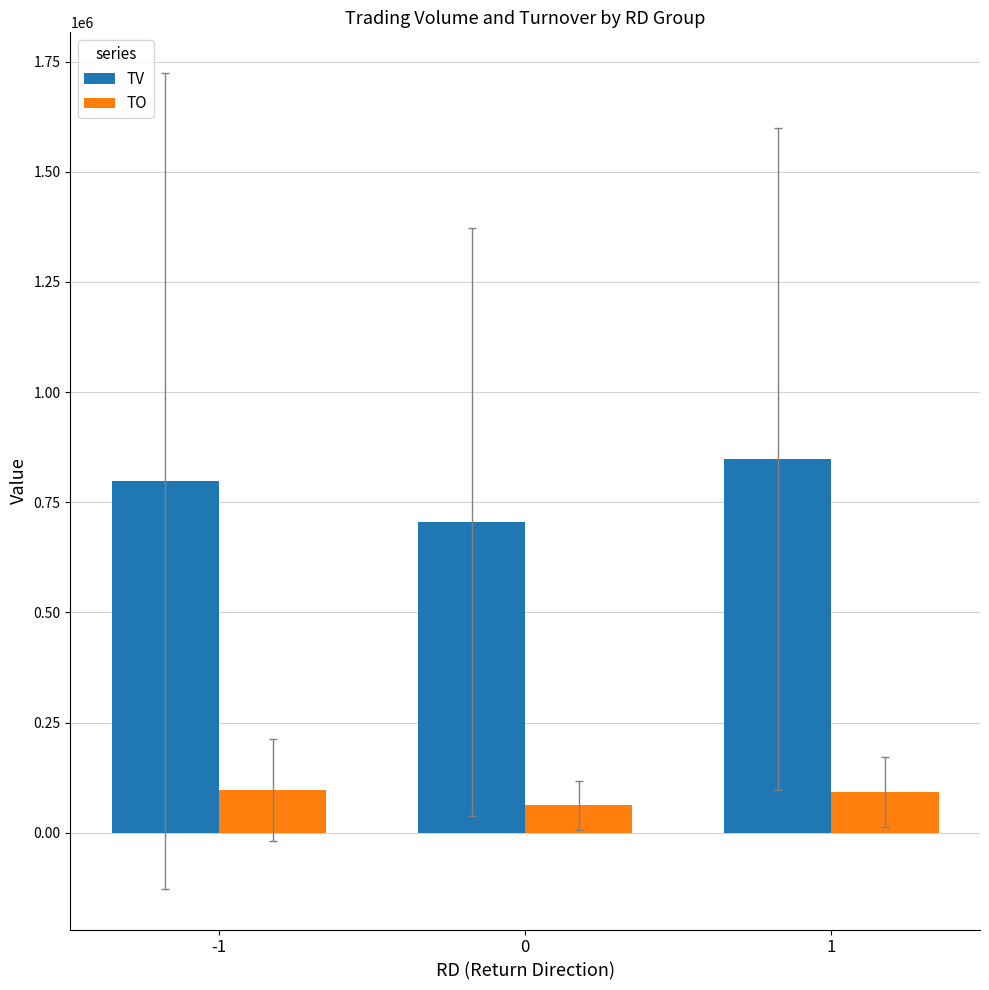

Between 0 and 1, which series saw the biggest shift?

TV